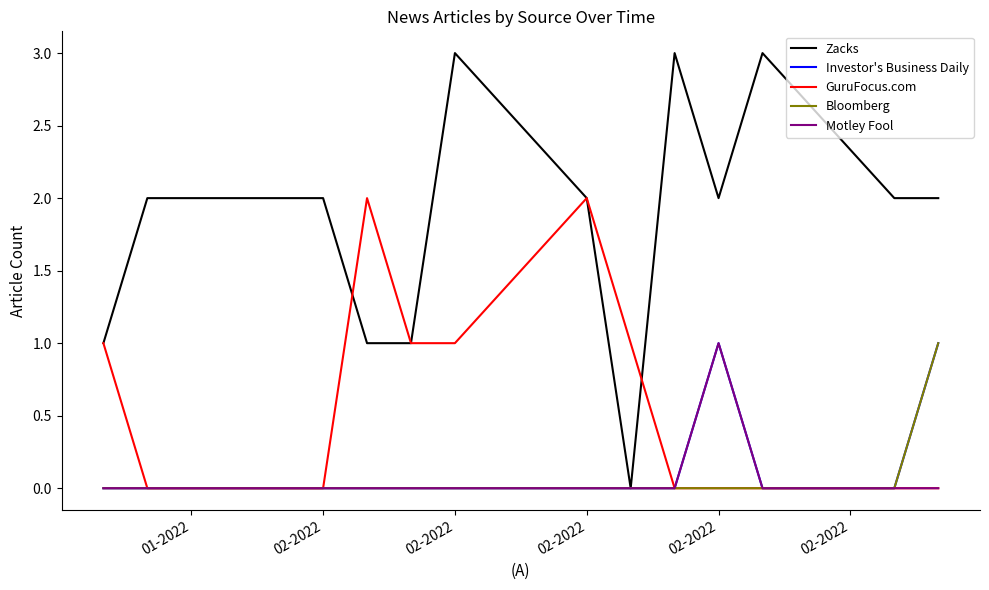

What is the maximum value shown in the chart?

3